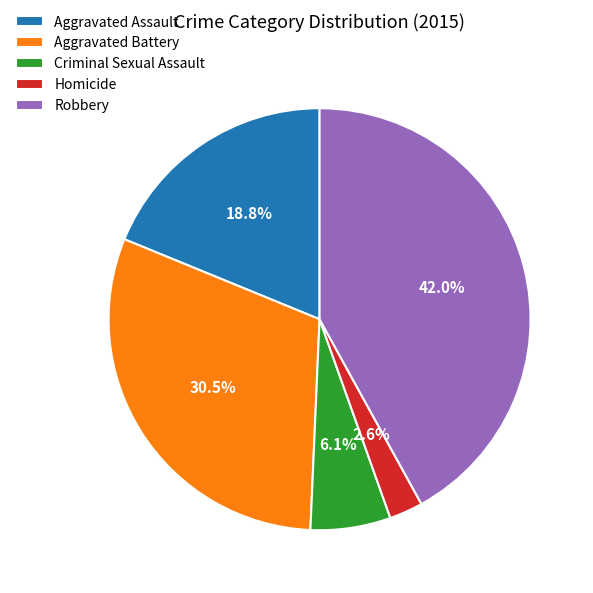

Rank the categories by value from highest to lowest.

Robbery, Aggravated Battery, Aggravated Assault, Criminal Sexual Assault, Homicide